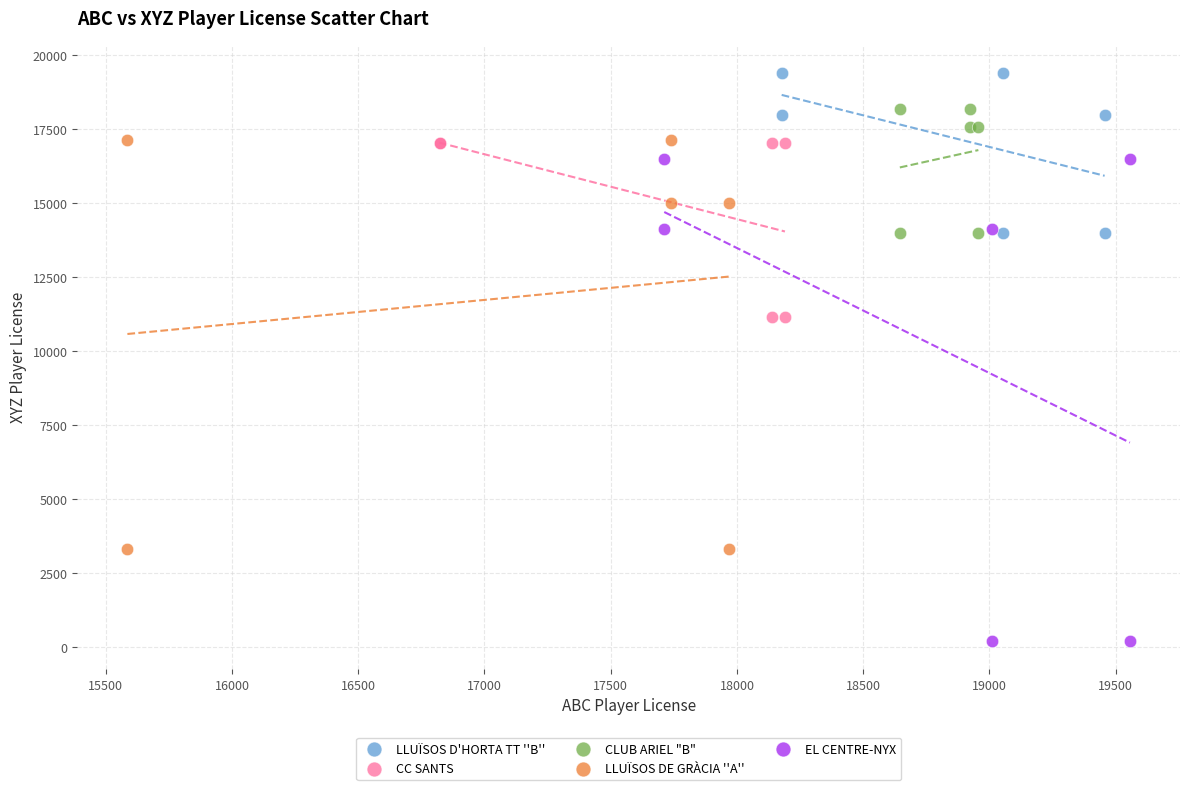

Which series has the widest spread of Y values?

EL CENTRE-NYX